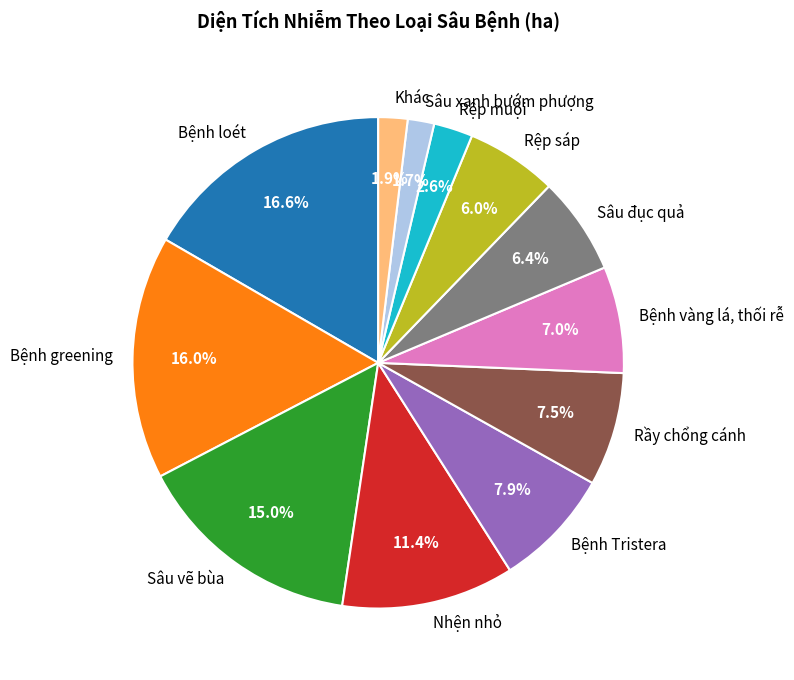

To the nearest percent, what is the difference between the Sâu vẽ bùa and Khác slice percentages?

13%